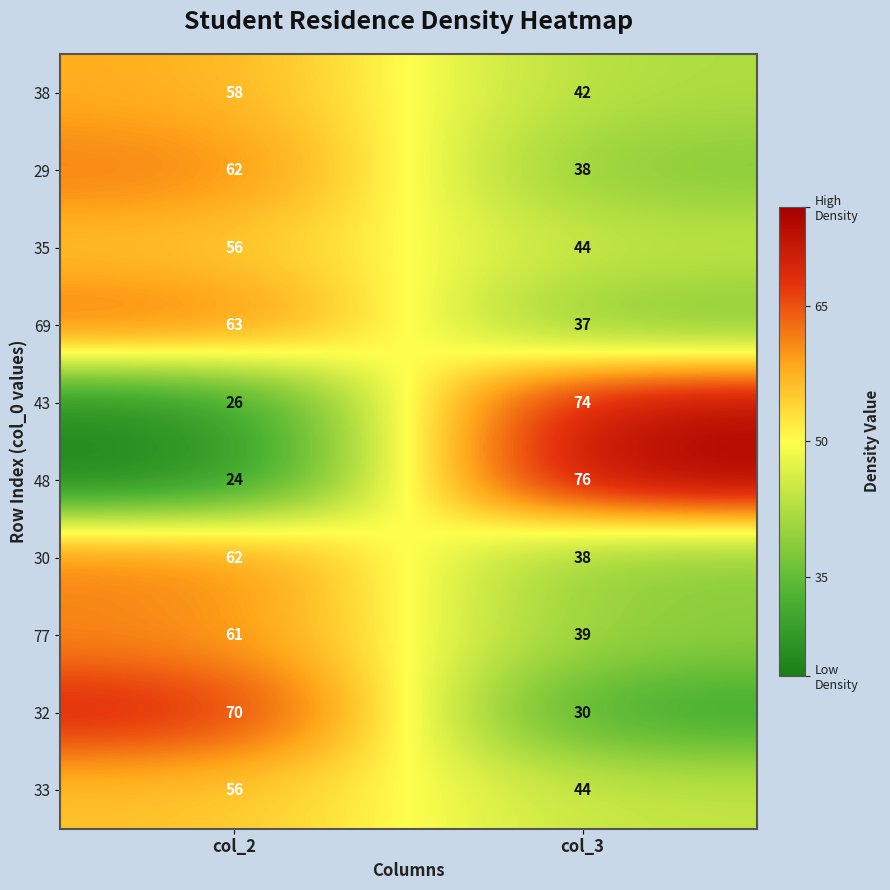

At which category does the chart reach its minimum across all series?

col_2